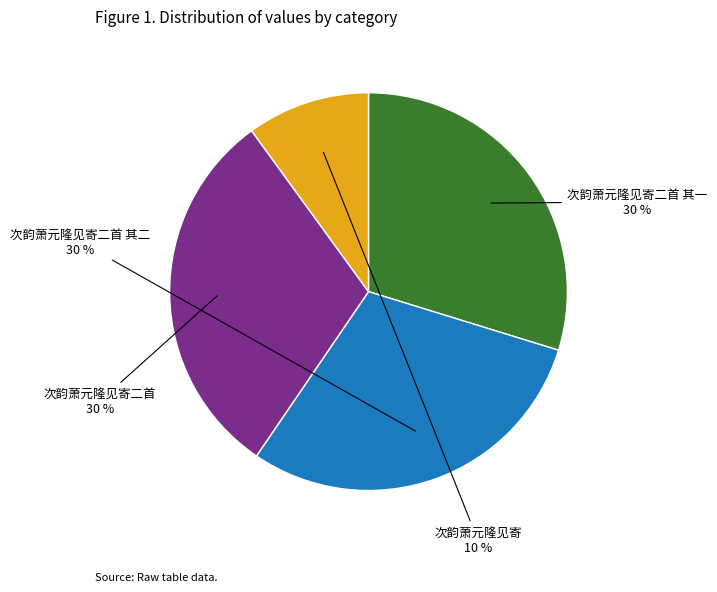

To the nearest percent, what is the average slice percentage?

25%